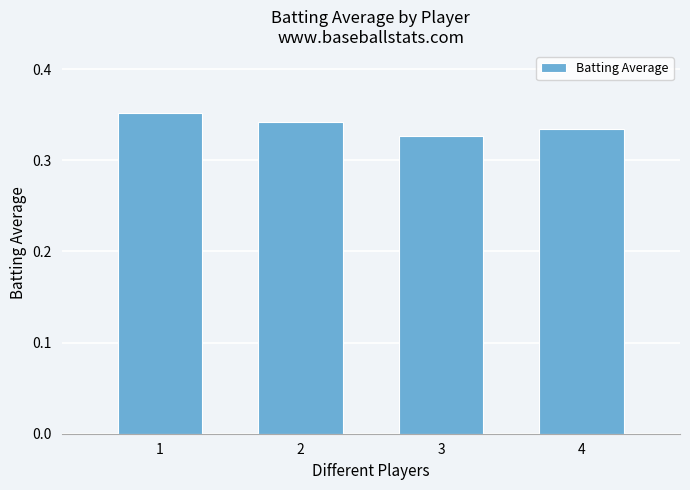

Rank the categories by value from highest to lowest.

1, 2, 4, 3